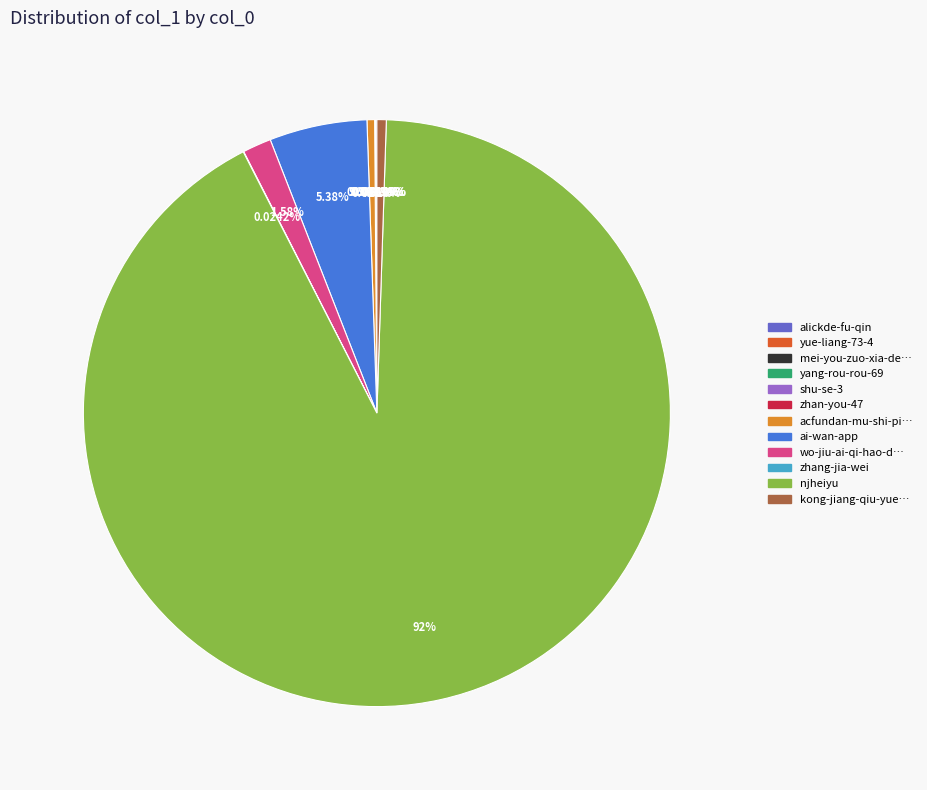

Does wo-jiu-ai-qi-hao-duo-yu represent more than half of the total?

No